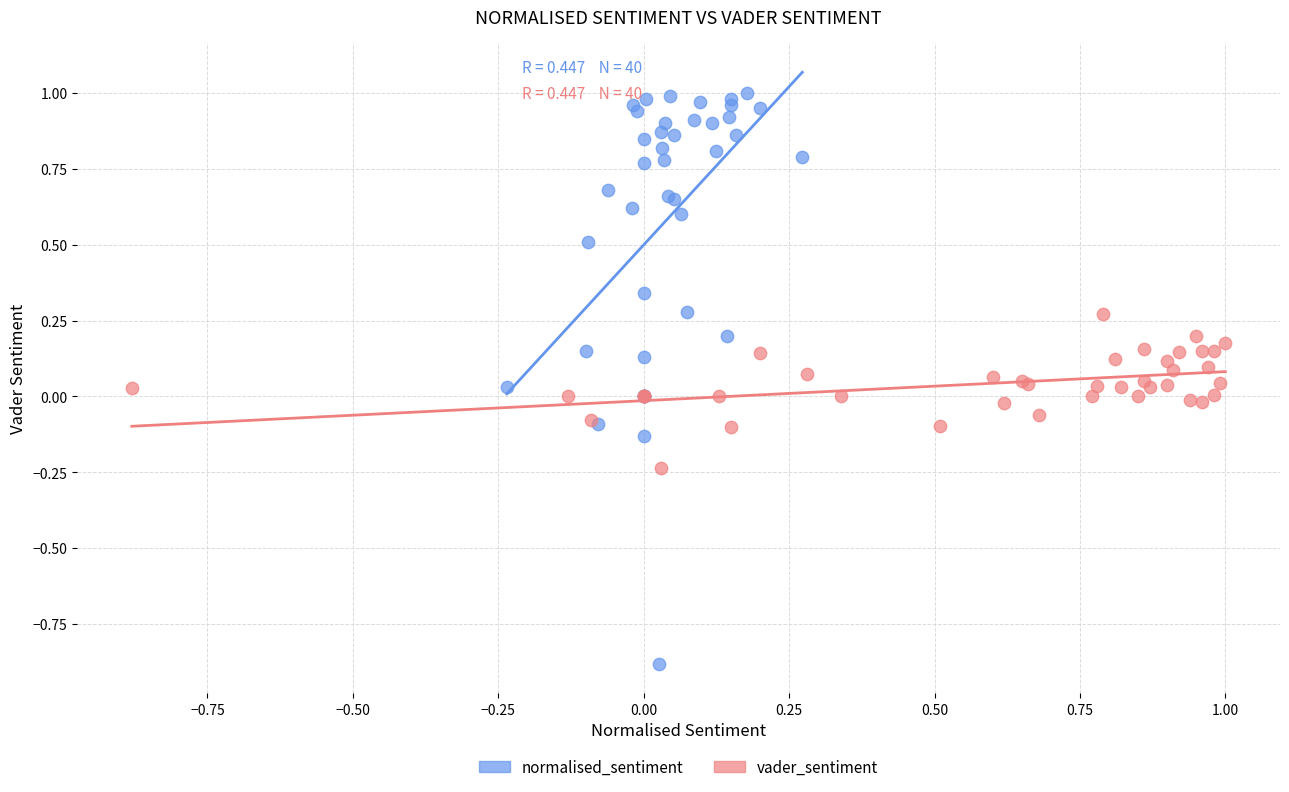

Which series contains the lowest Y value?

normalised_sentiment